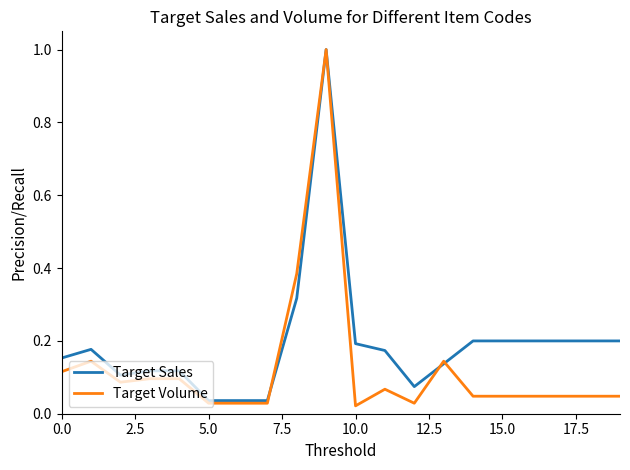

Rank the series by their average value, from highest to lowest.

Target Sales, Target Volume